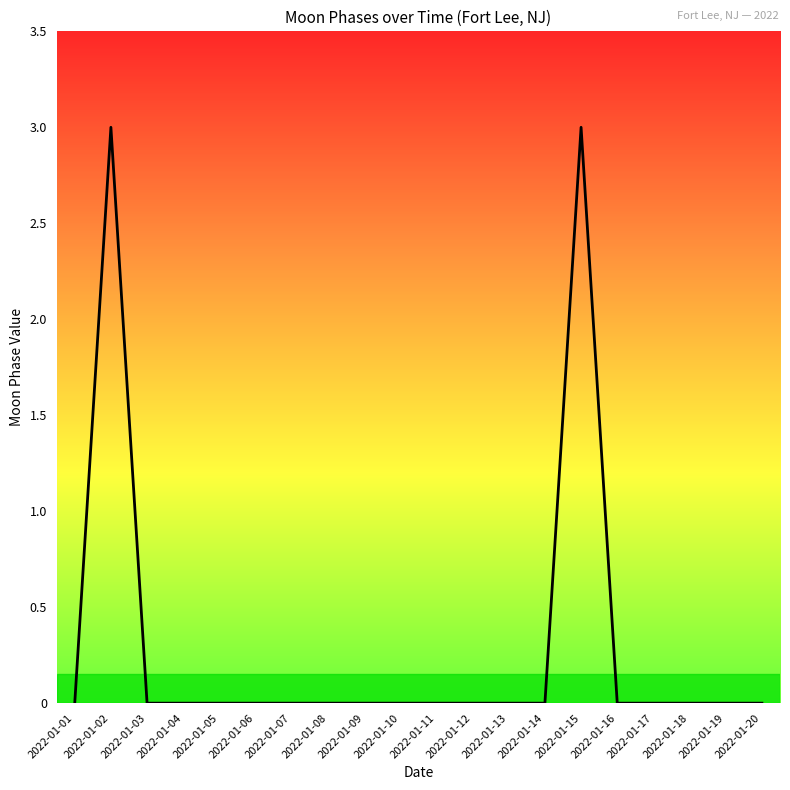

The value at 2022-01-19 is 0. True or false?

True